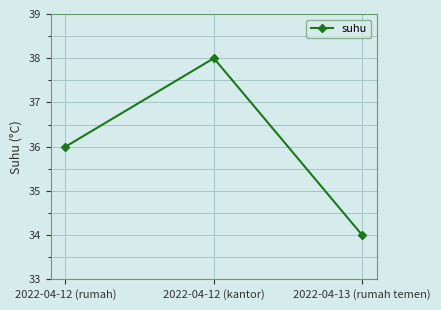

Count the values in the range 34 to 38.

3